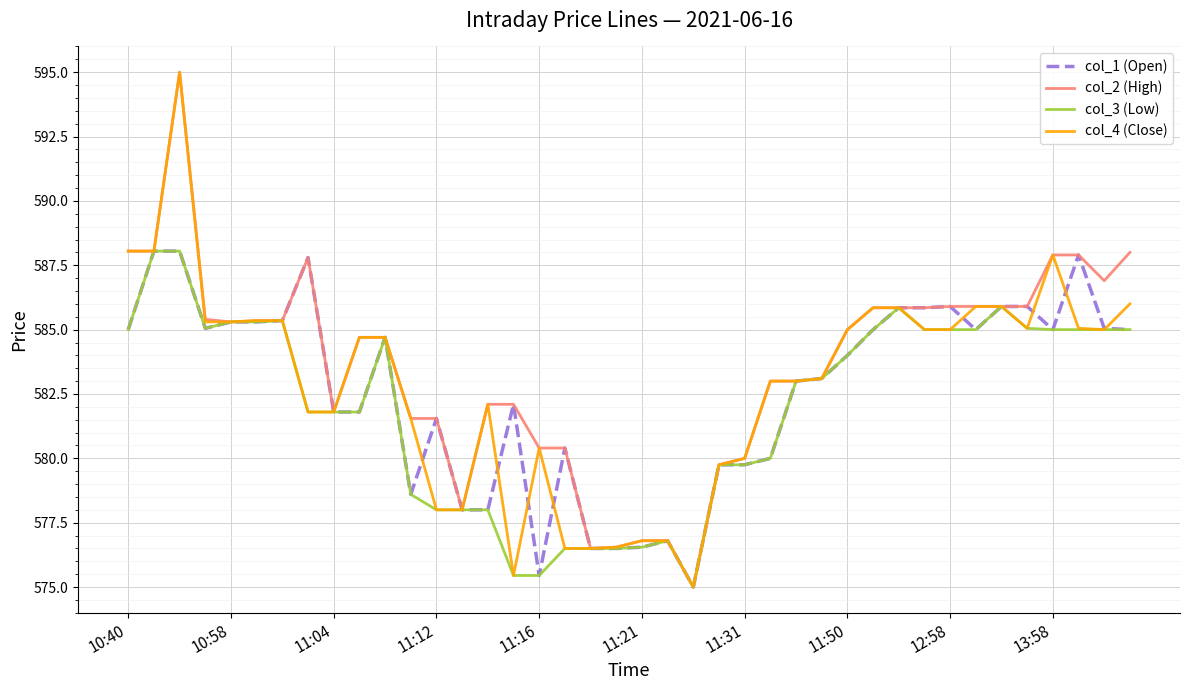

What is the minimum value for col_4 (Close)?

575.0